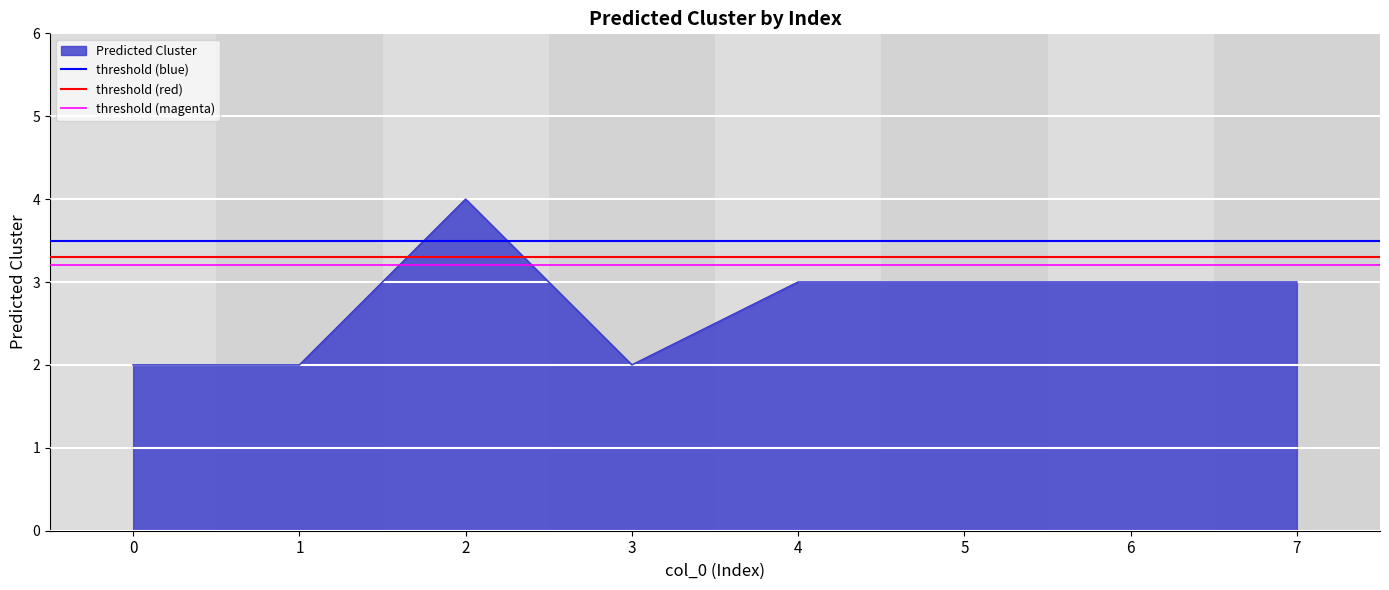

The Predicted Cluster series shows 2 at 1. True or false?

True